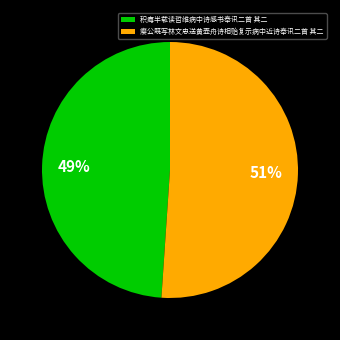

How many segments does this pie chart have?

2